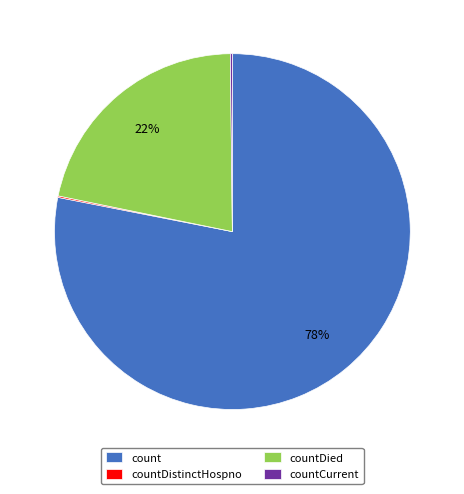

What percentage is the count slice, to the nearest percent?

78%